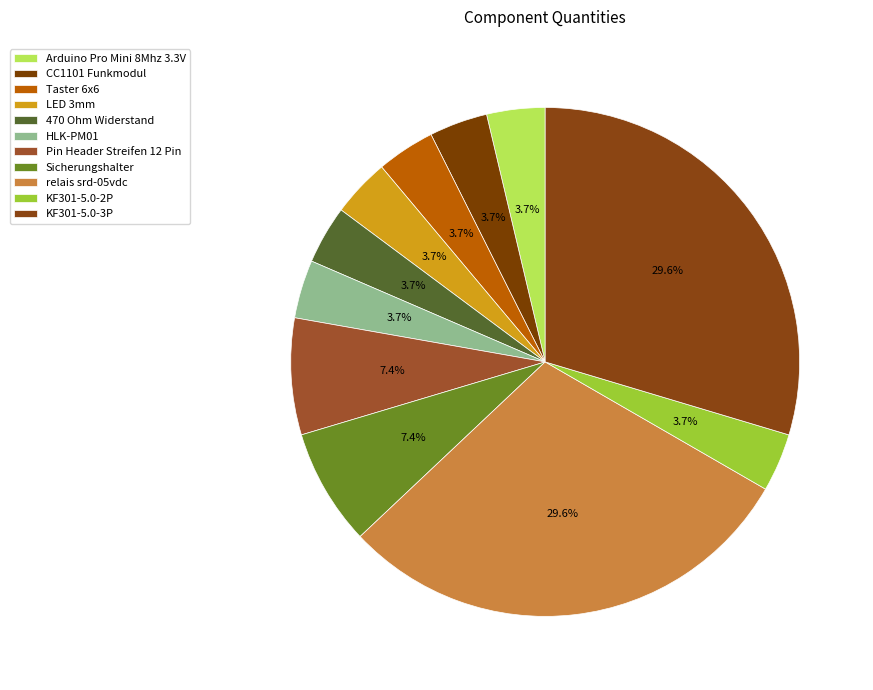

Does HLK-PM01 account for over 50% of the chart?

No